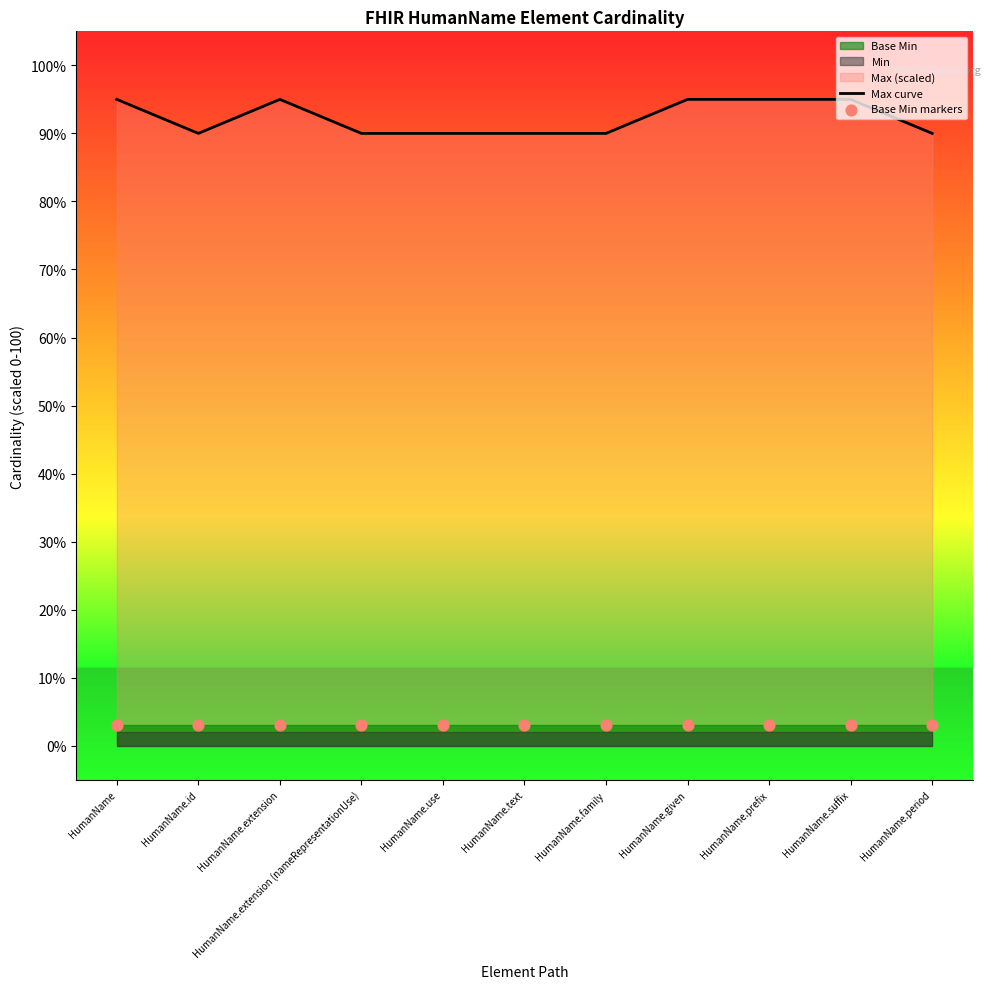

What is the maximum value for Max curve?

95